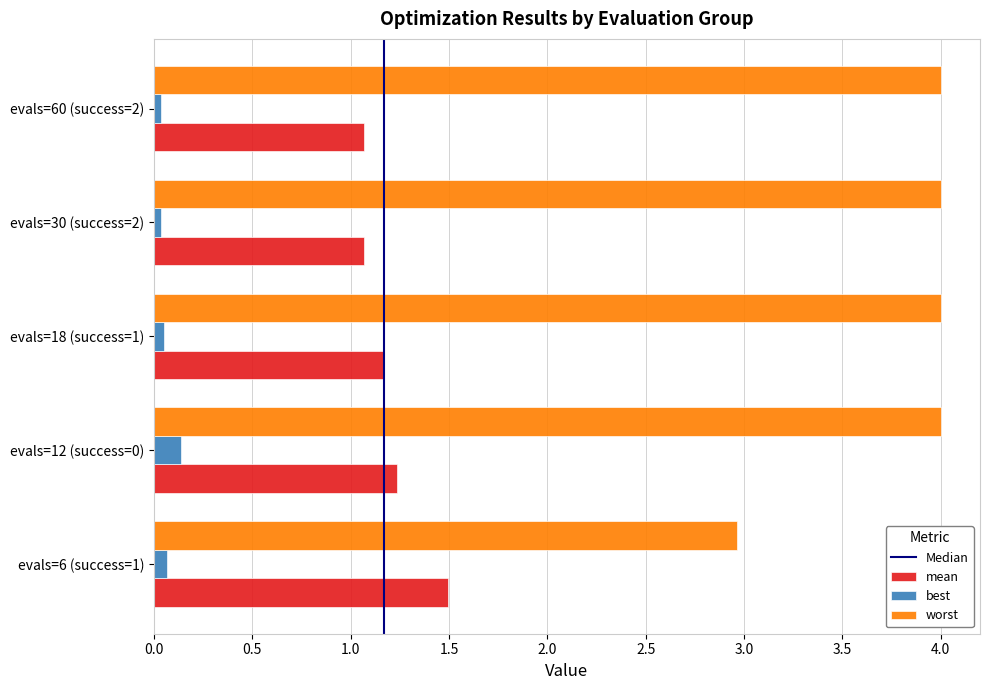

What is the highest value of the worst series?

4.0